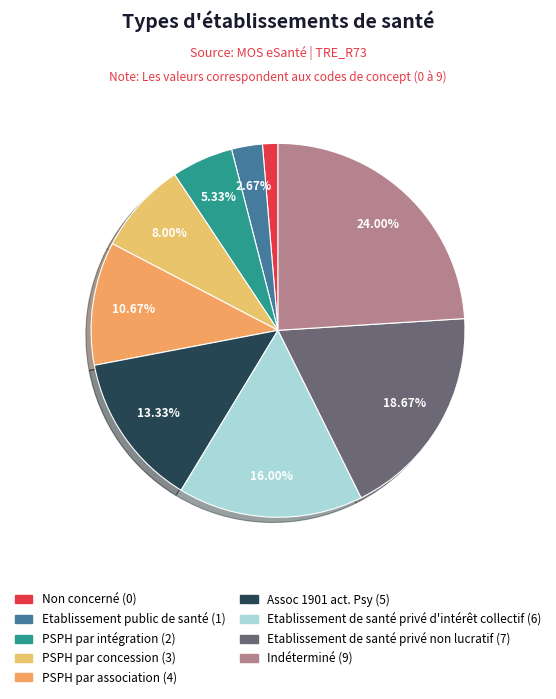

Count the number of slices in the pie.

9